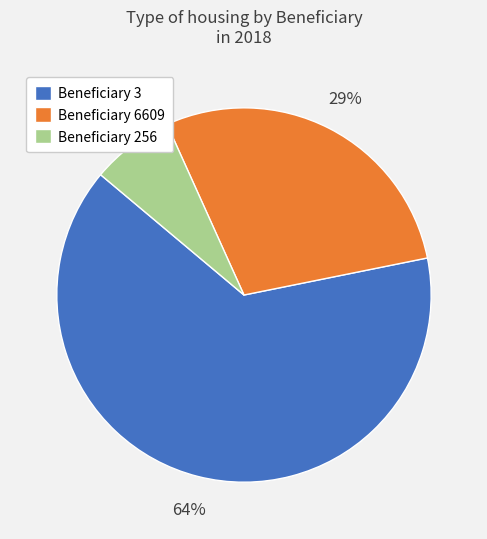

To the nearest percent, what portion does Beneficiary 3 represent?

64%